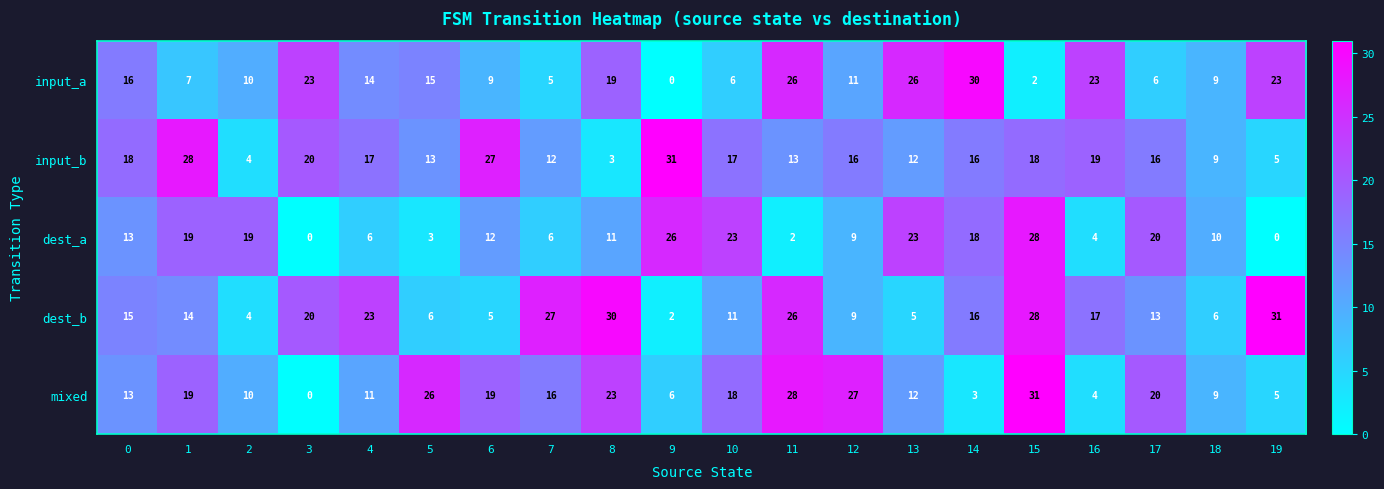

Between 11 and 17, which series saw the biggest shift?

input_a